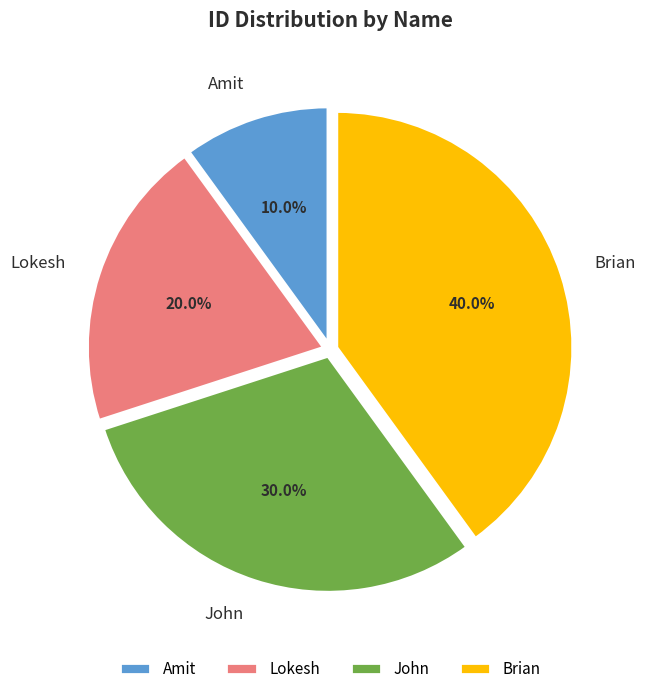

True or false: John accounts for 30% of the total.

True